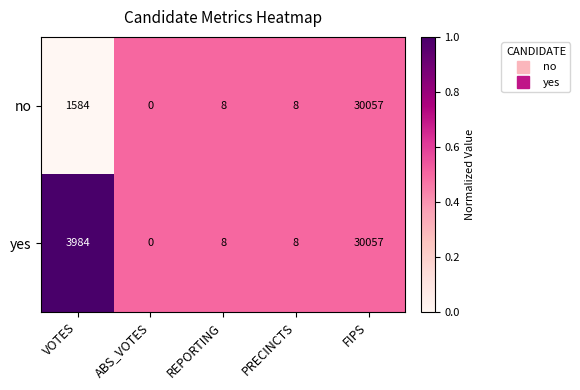

At VOTES, list the series in order from largest to smallest.

yes, no